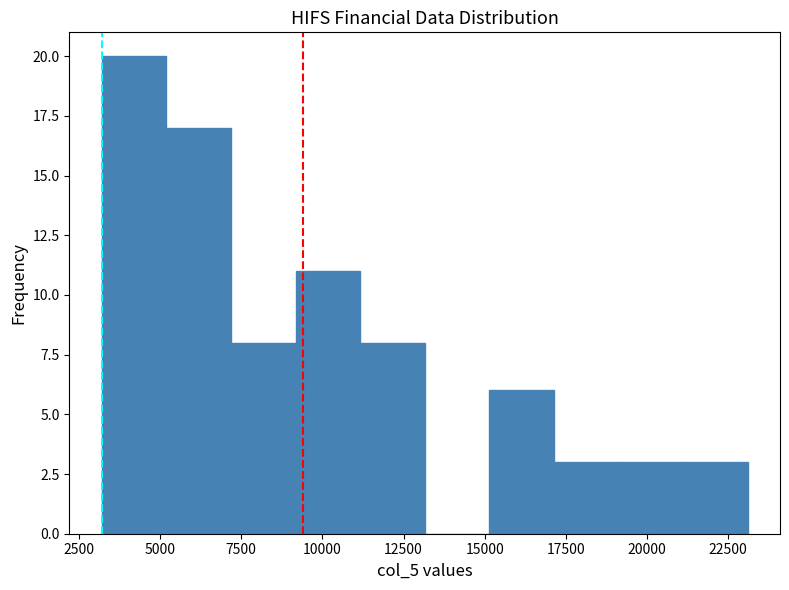

Read against the x-axis, roughly where is the centre of the tallest bar?

4000